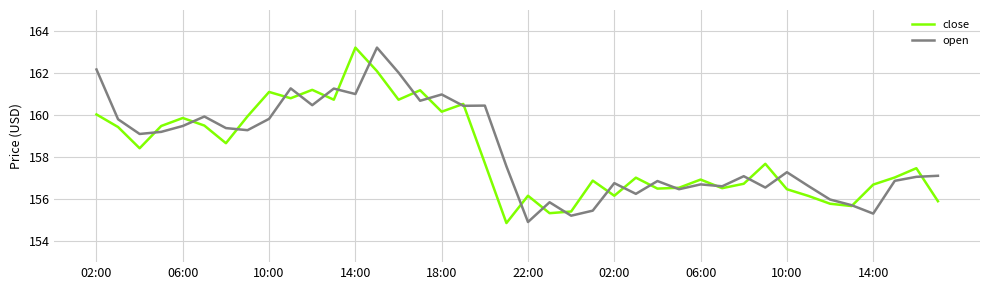

What is the lowest value of the close series?

154.9